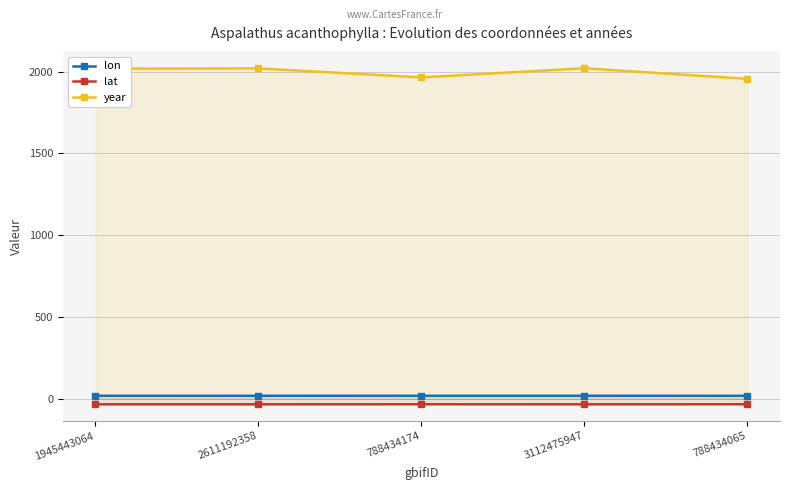

Reading left to right, list all the values displayed in this chart.

lon: 18.5	18.6	18.7	18.7	18.4
lat: -33.8	-33.8	-33.5	-33.7	-33.4
year: 2018.0	2020.0	1965.0	2021.0	1956.0